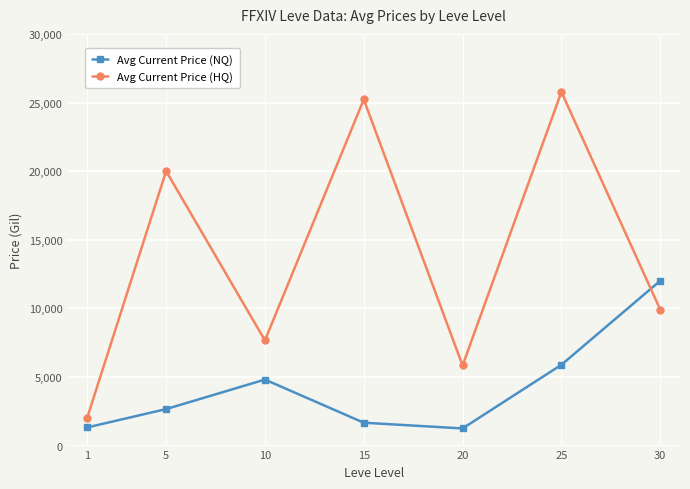

List the series in order of their peak value, highest first.

Avg Current Price (HQ), Avg Current Price (NQ)